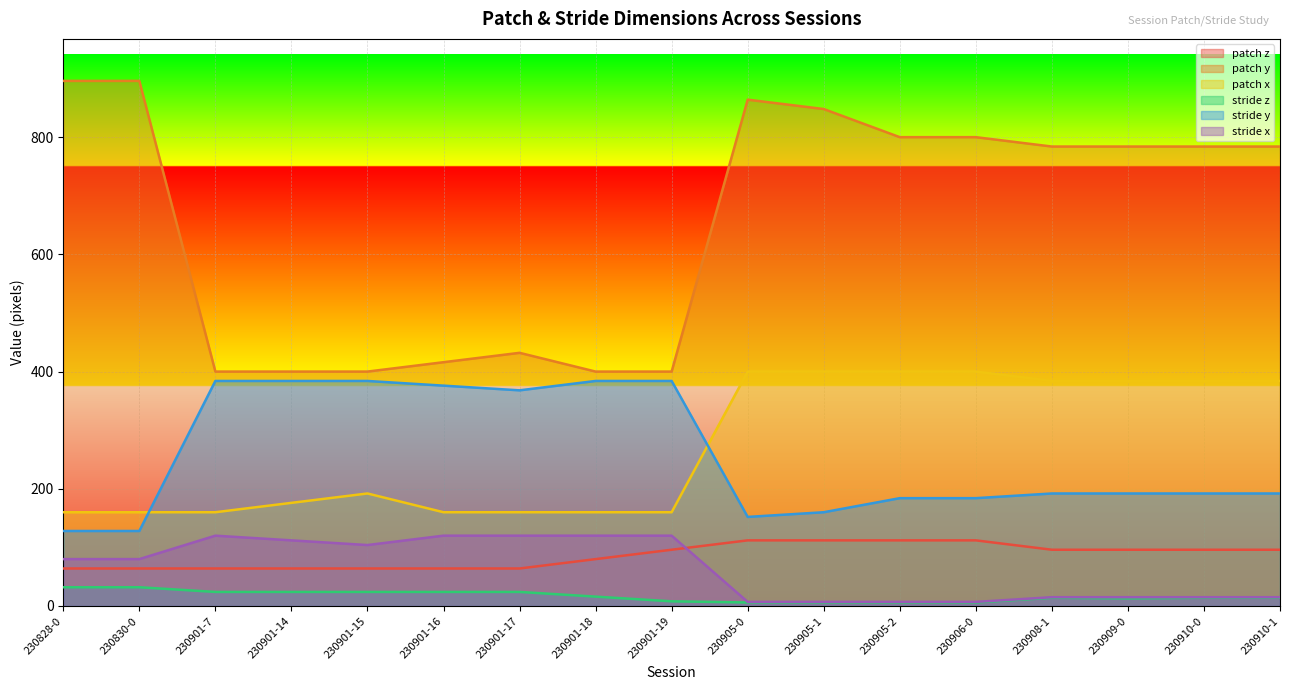

What value does the stride y series have at 230910-0?

192